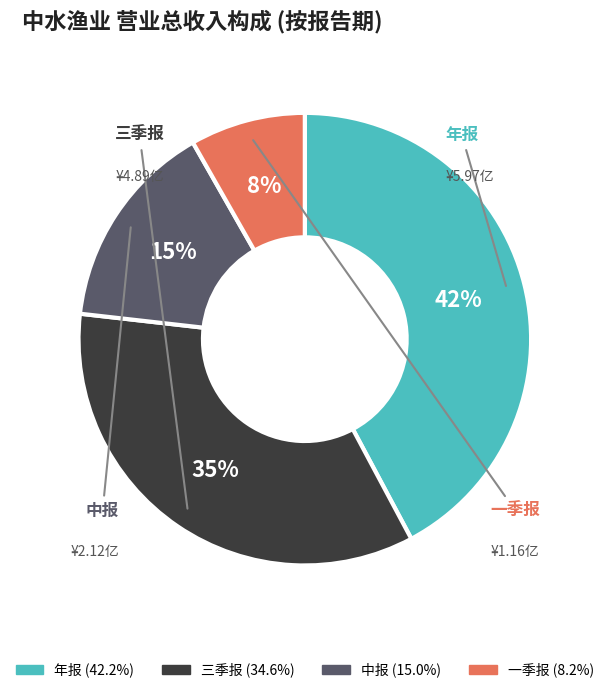

Is the sum of 一季报 and 三季报 greater than half?

No